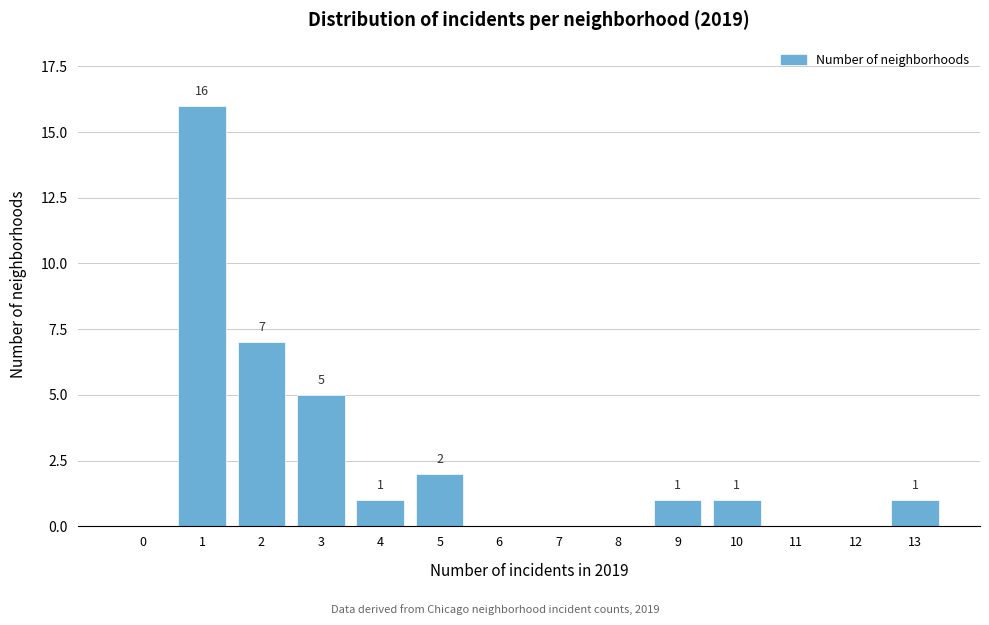

Reading right to left, what are all the values shown in this chart?

13=1	12=0	11=0	10=1	9=1	8=0	7=0	6=0	5=2	4=1	3=5	2=7	1=16	0=0